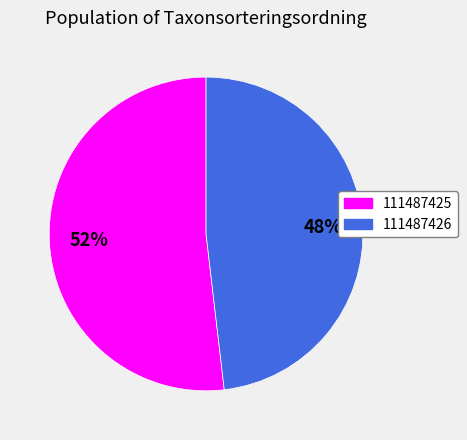

Which category has the biggest portion of the pie?

111487425